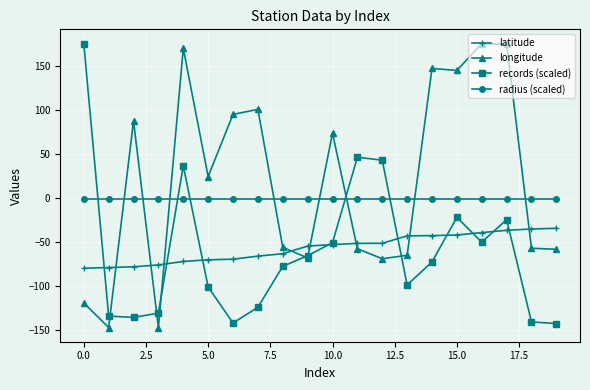

What is the average value of the records (scaled) series?

-60.8